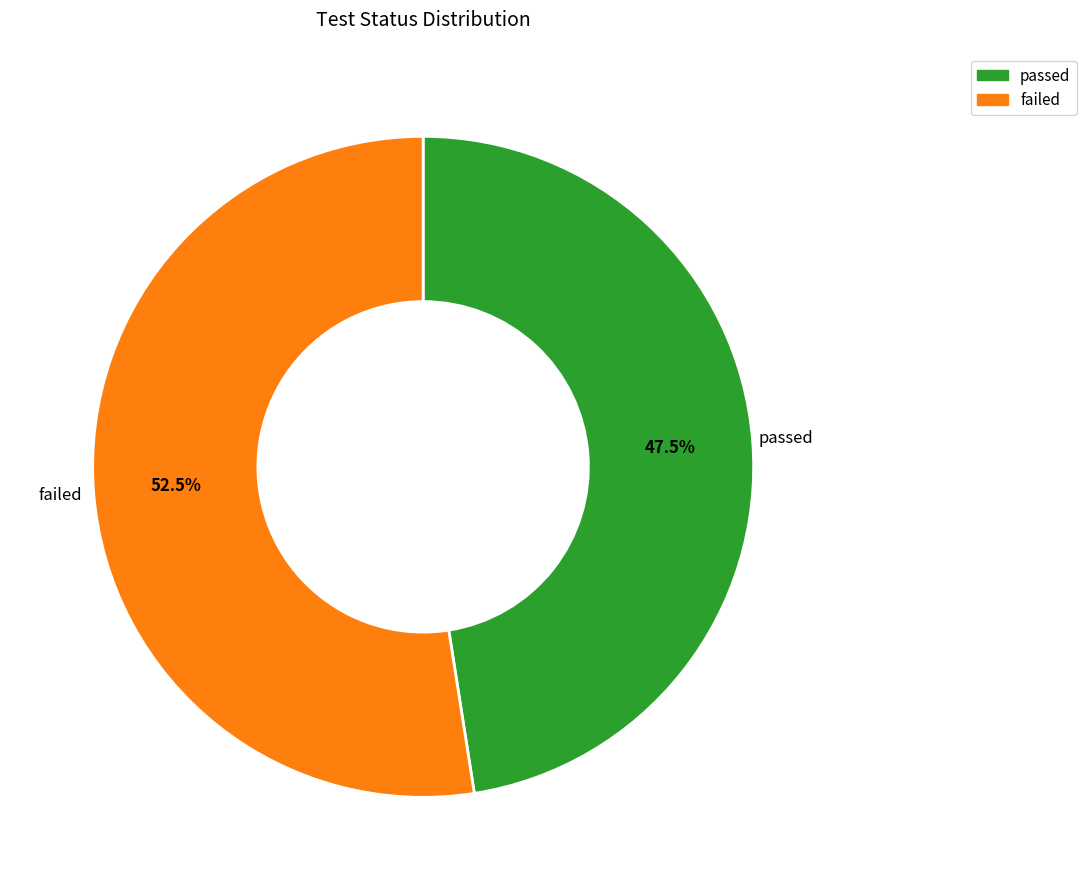

What is the largest slice in the pie chart?

failed